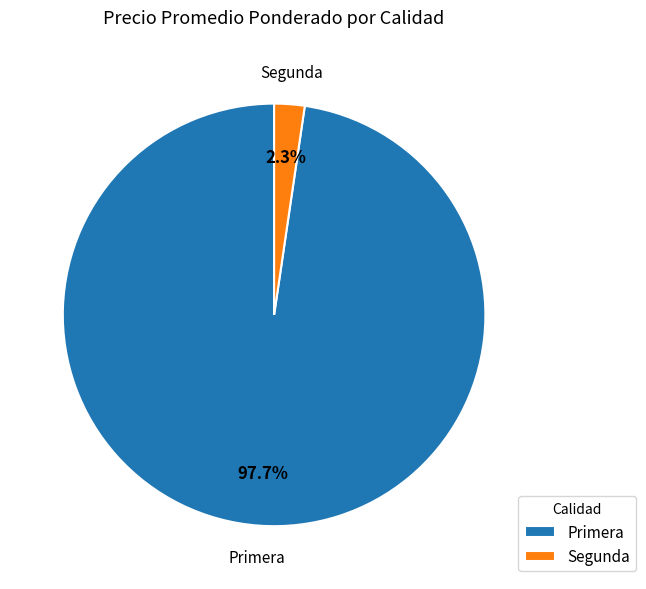

Which slice is the largest?

Primera